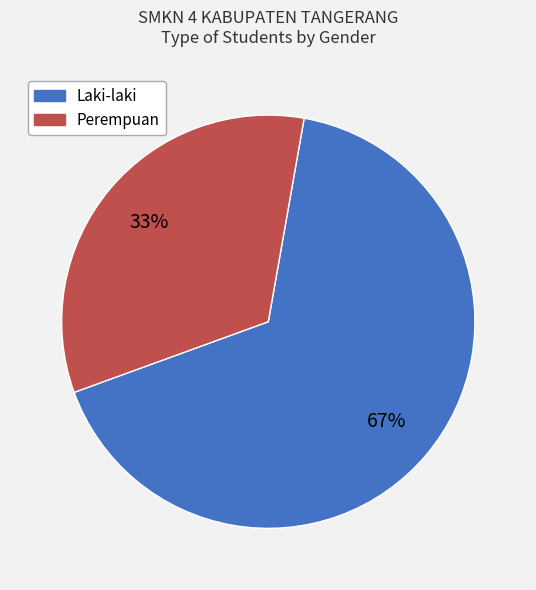

Does Laki-laki account for over 50% of the chart?

Yes